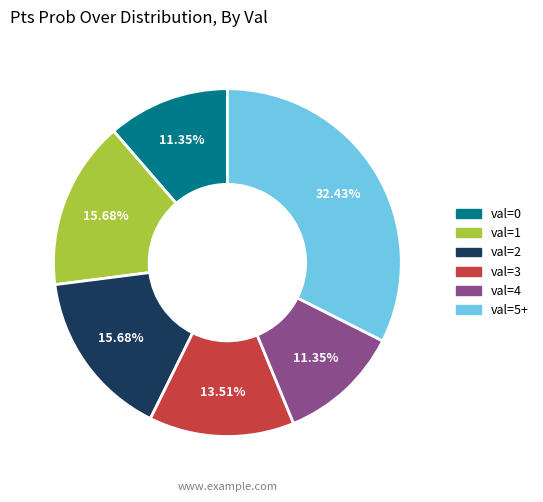

Does any single category account for the majority?

No